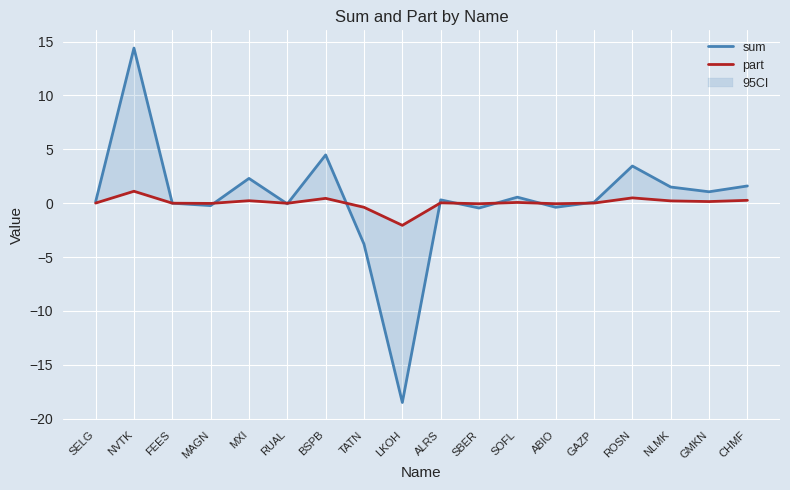

How many lines are shown in the chart?

2